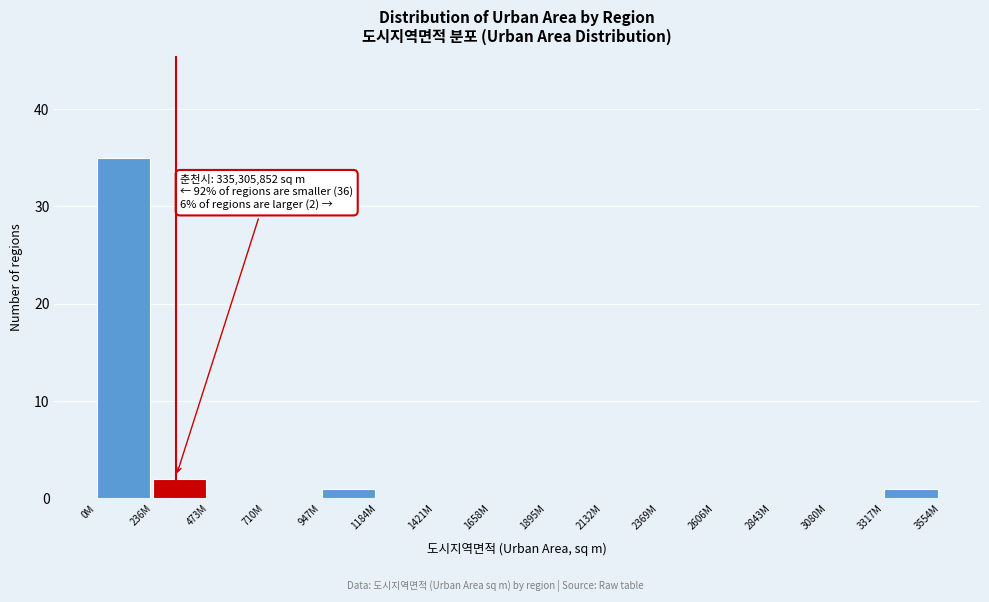

Reading left to right, list all the values displayed in this chart.

0M=35	236M=2	473M=0	710M=0	947M=1	1184M=0	1421M=0	1658M=0	1895M=0	2132M=0	2369M=0	2606M=0	2843M=0	3080M=0	3317M=1